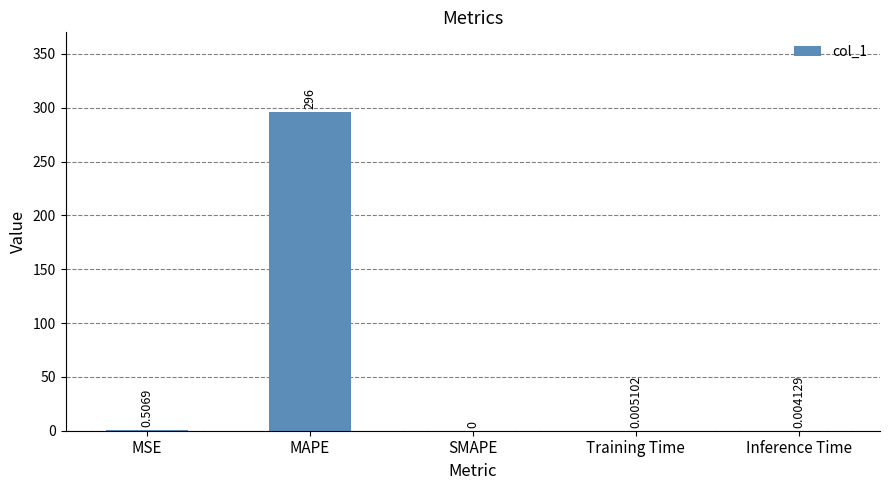

The chart shows a value of 0.0 at Training Time. True or false?

True